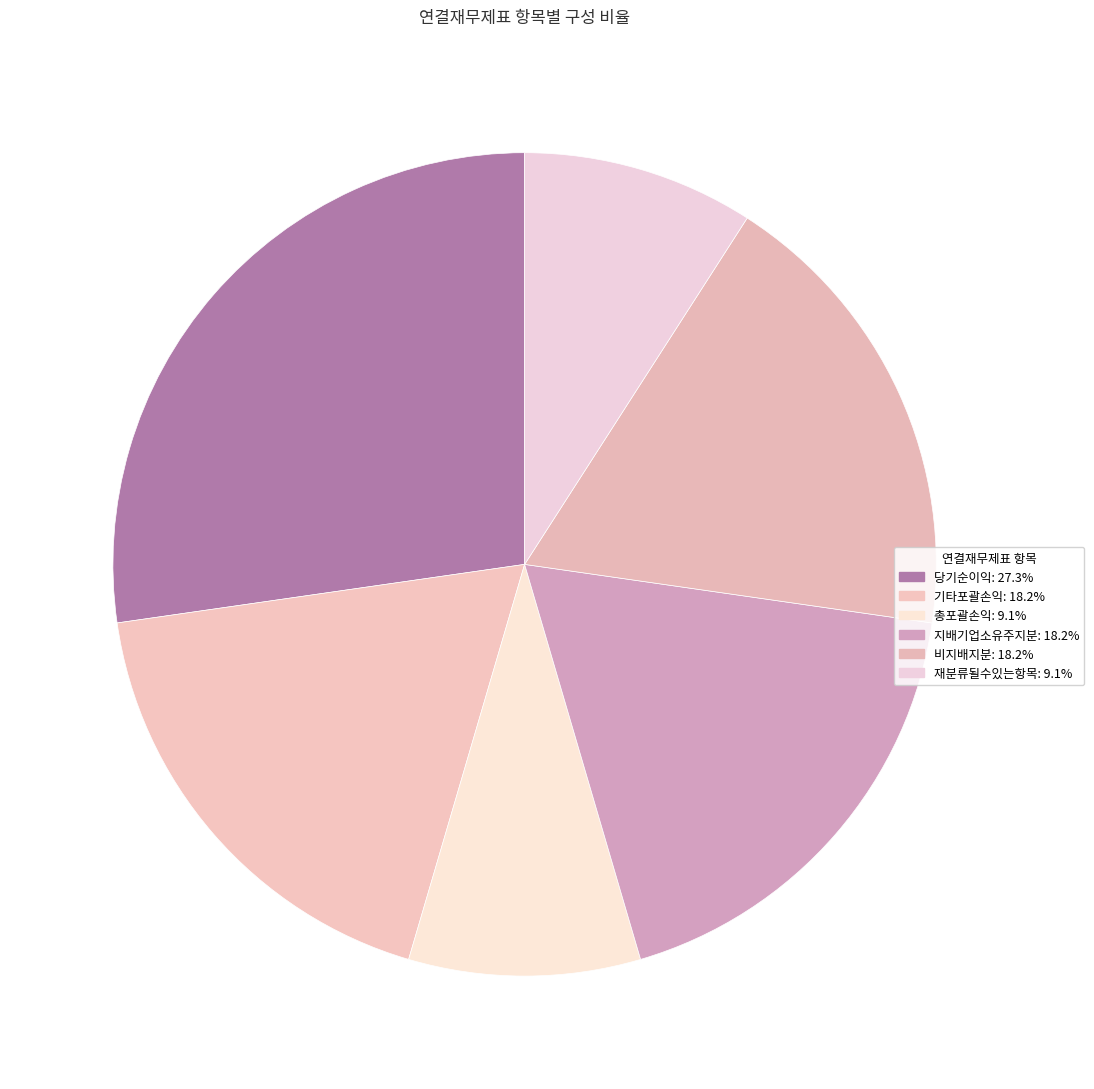

Rank the categories by value from lowest to highest.

총포괄손익, 당기손익으로재분류될수있는항목, 기타포괄손익, 지배기업소유주지분, 비지배지분, 당기순이익